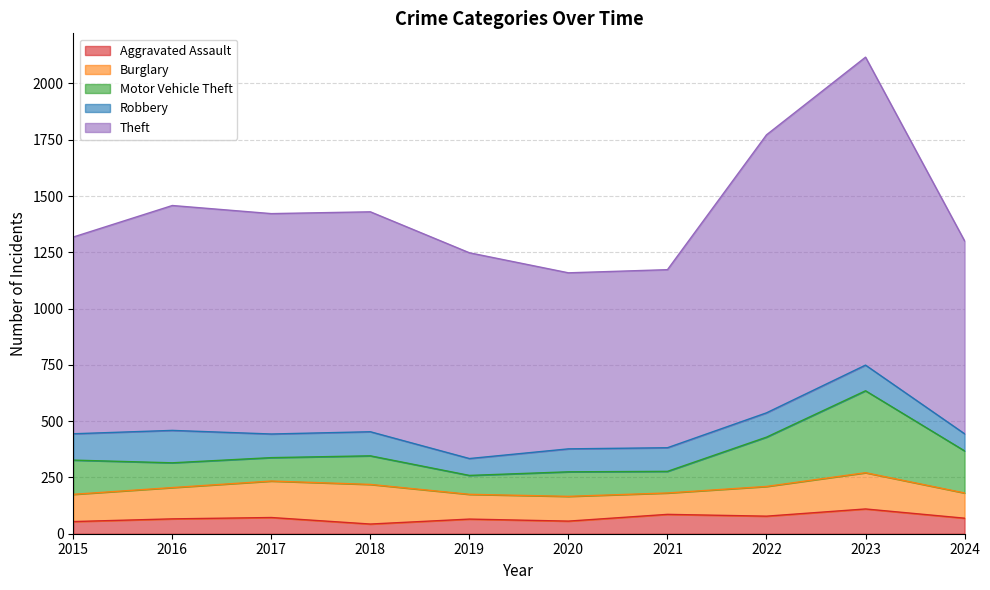

Which series has the largest total across all categories?

Theft